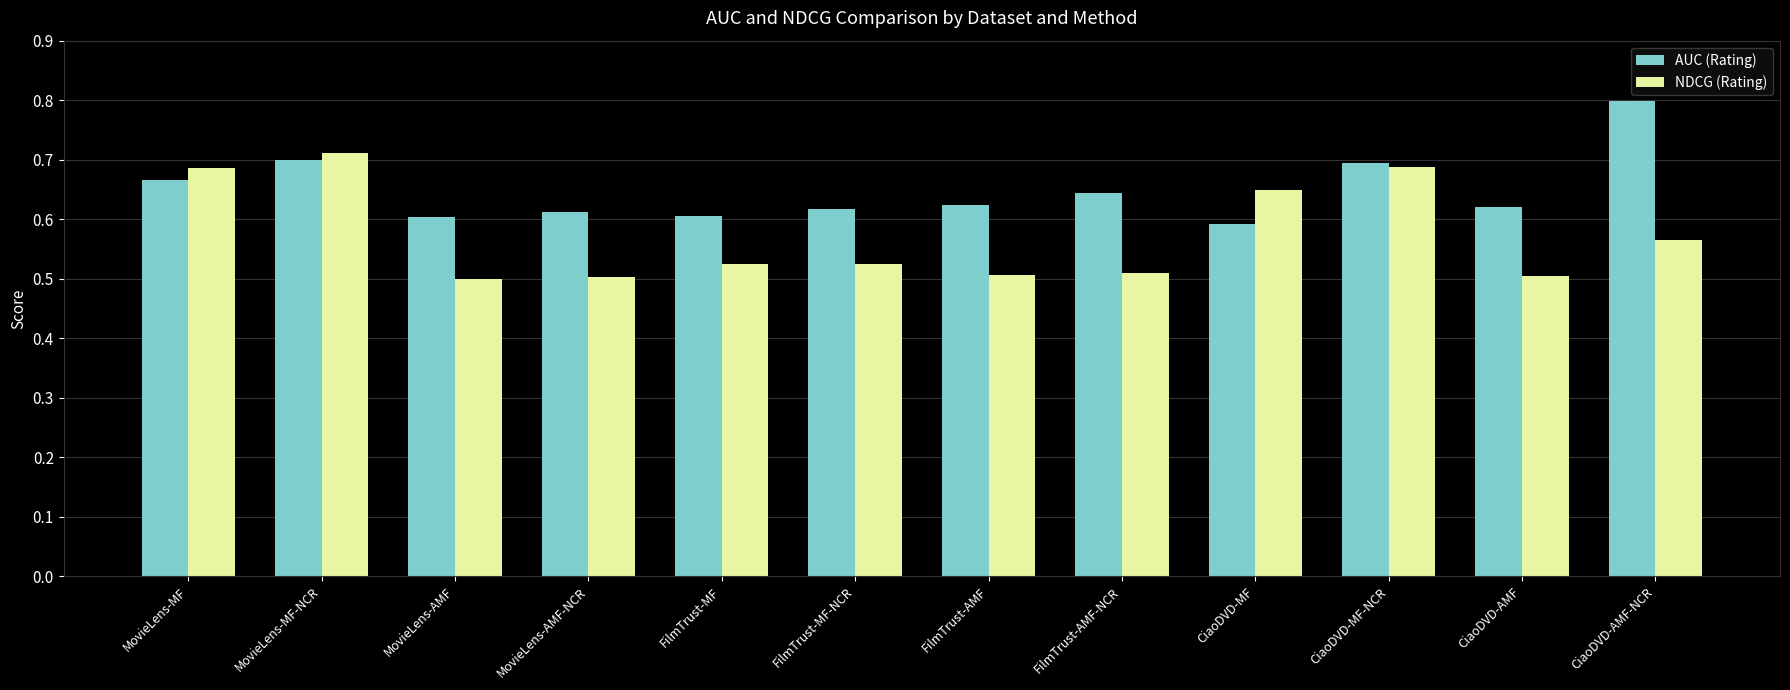

Are the bars horizontal?

No